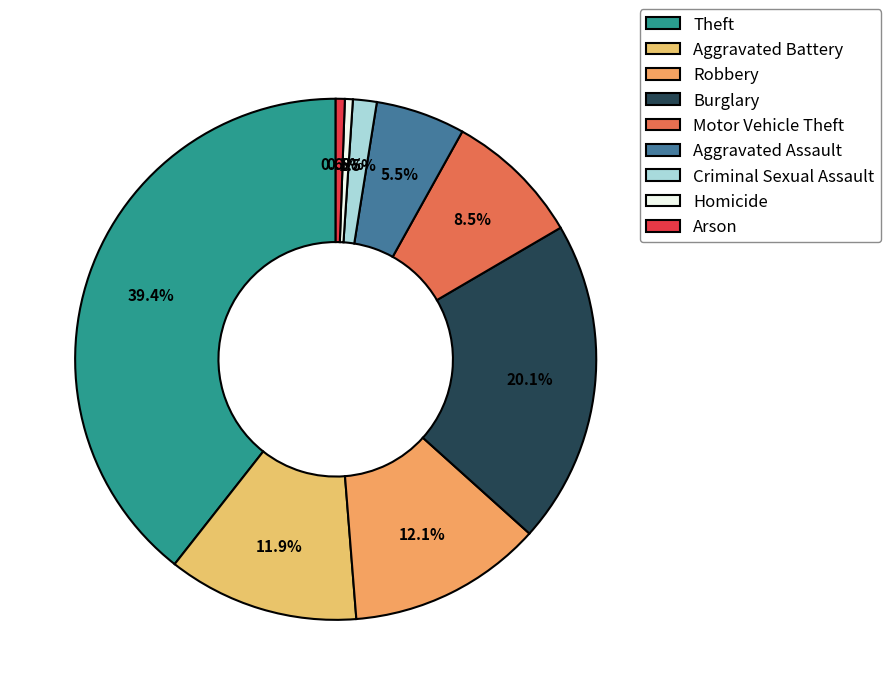

Is it true that Motor Vehicle Theft is 8% of the pie?

True